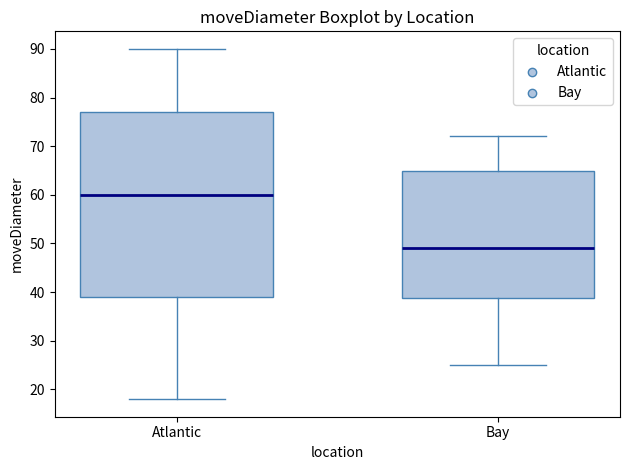

Which box has the highest median line?

Atlantic